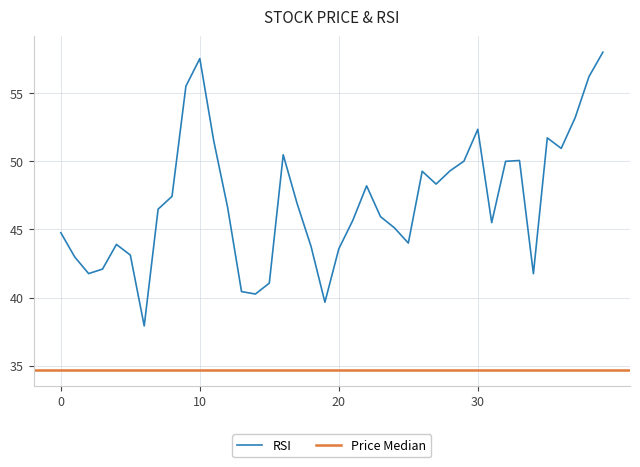

What is the lowest value of the RSI series?

37.9